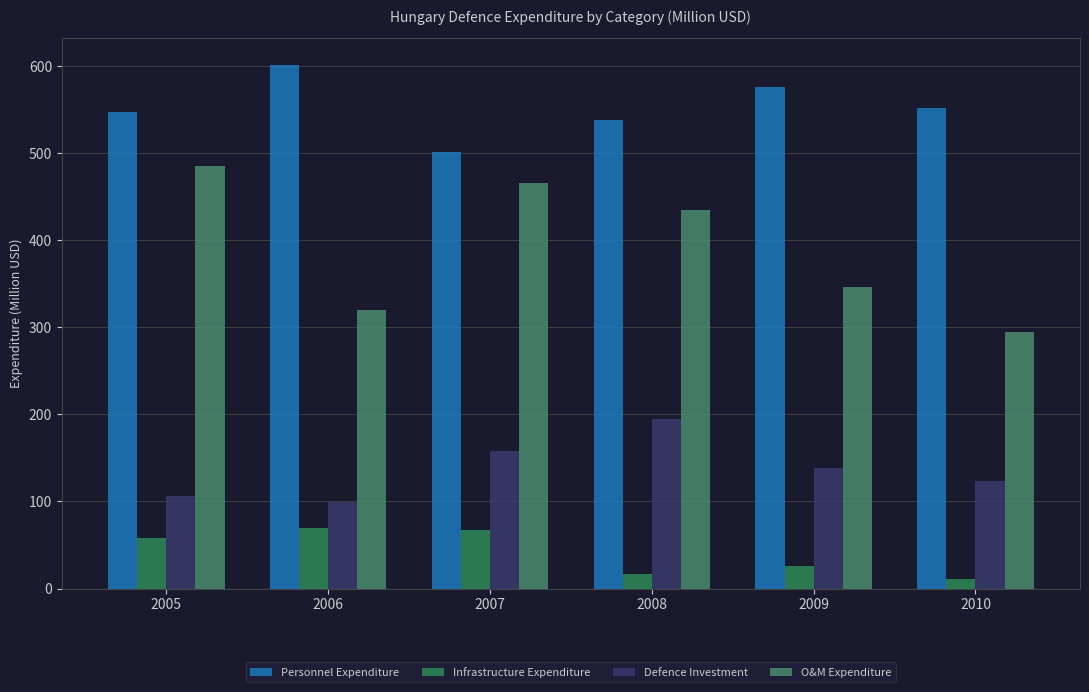

True or false: O&M Expenditure has a value of 294.7 at 2010.

True